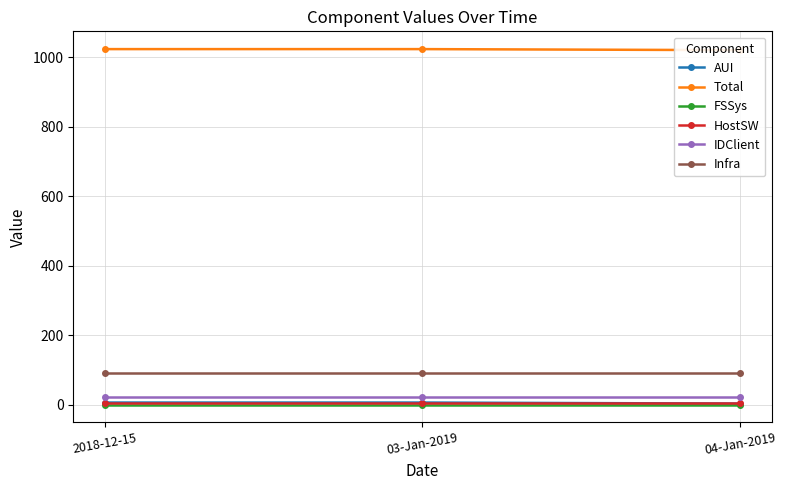

True or false: AUI has a value of 10 at 03-Jan-2019.

False